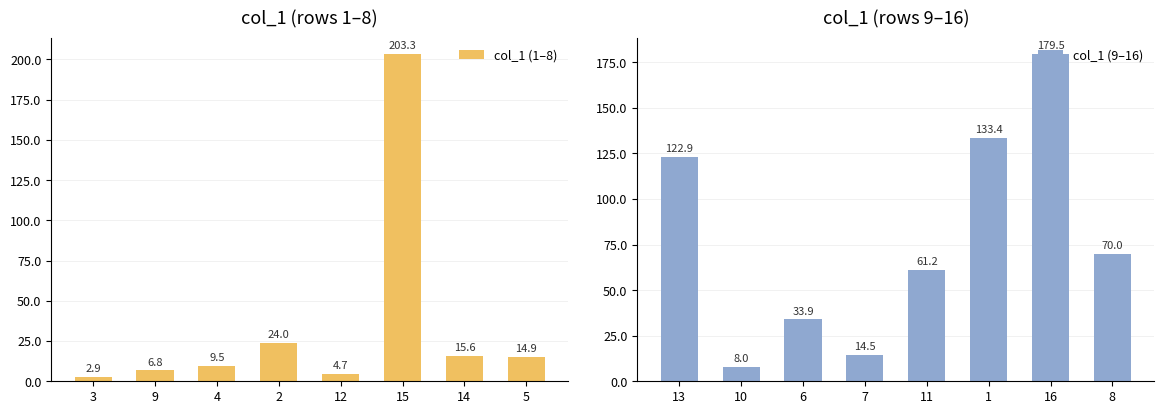

How many data points in col_1 (1–8) are less than 14?

4